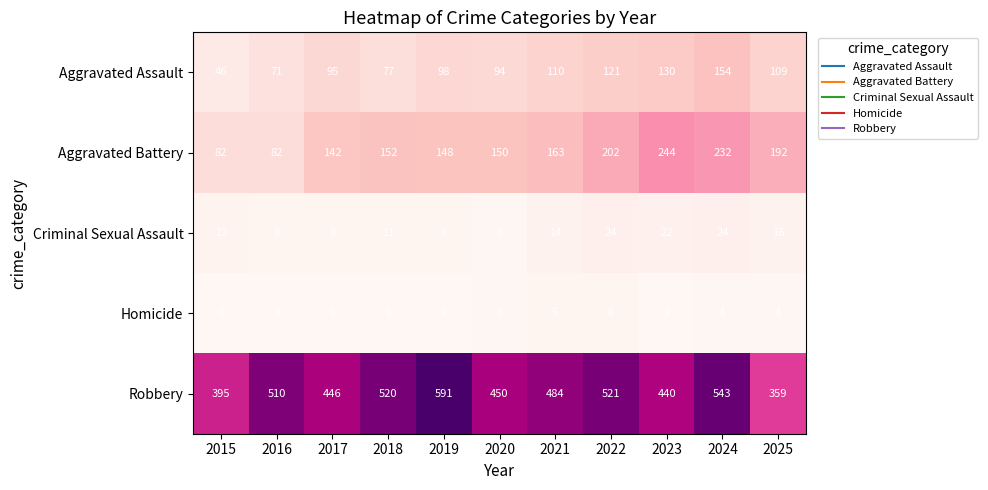

The value of Homicide at 2019 is 2. True or false?

True